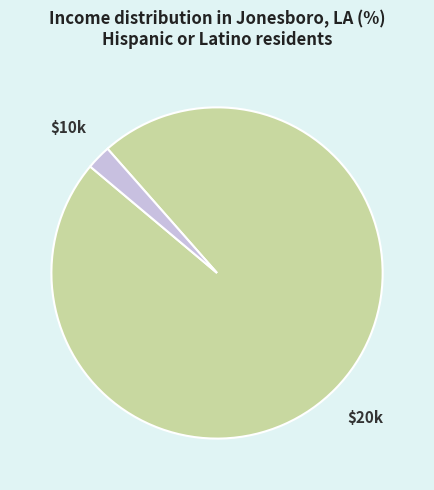

Rank the categories by value from highest to lowest.

0, 1